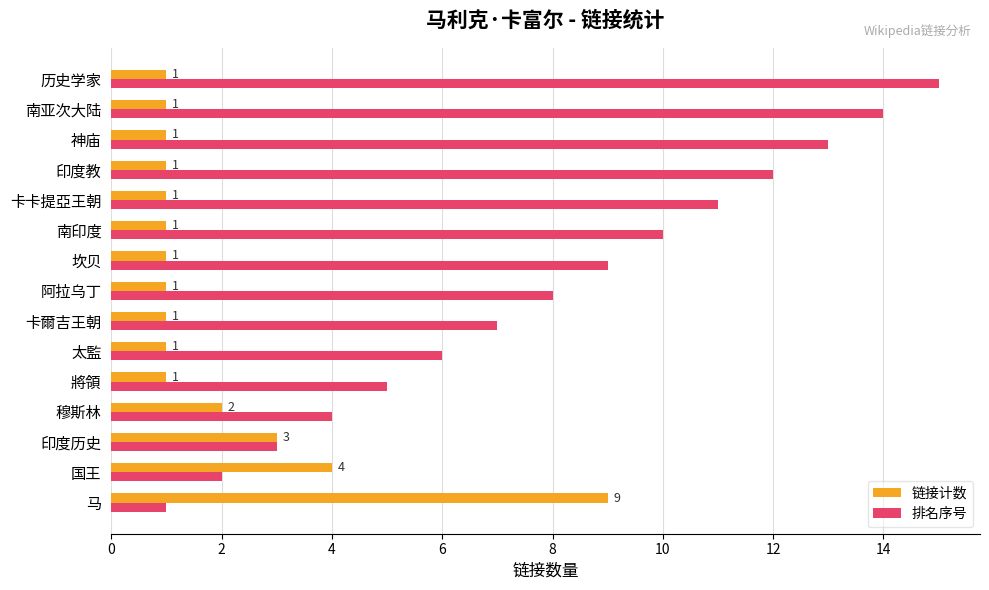

Where is 排名序号 nearest to the value 8?

阿拉乌丁